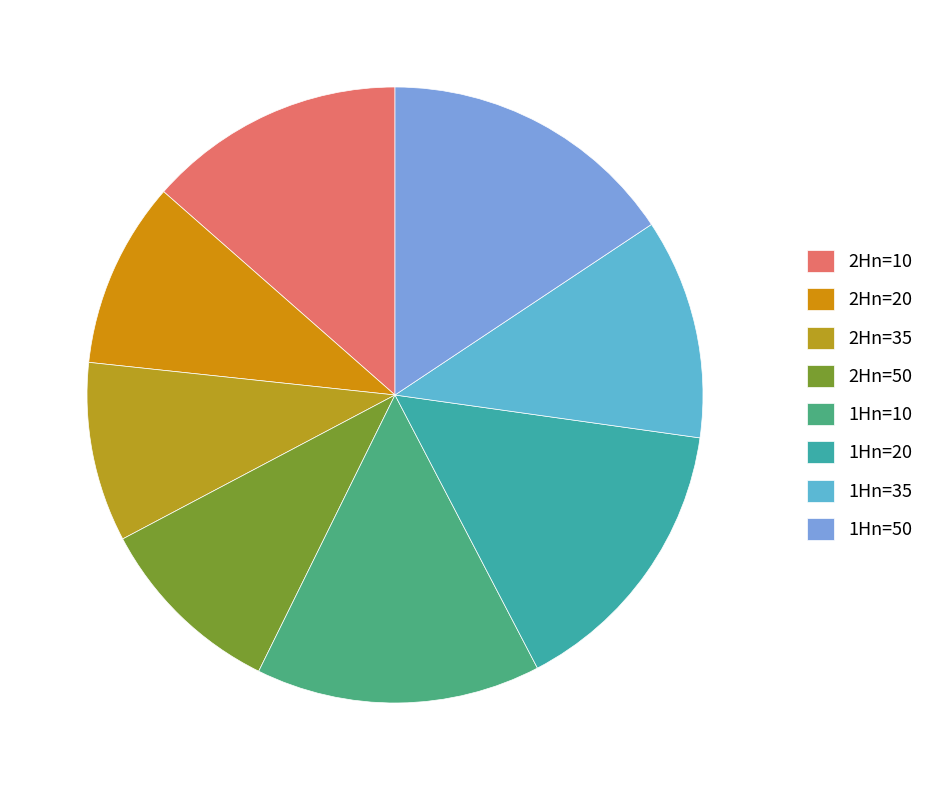

Is there a majority slice in this chart?

No